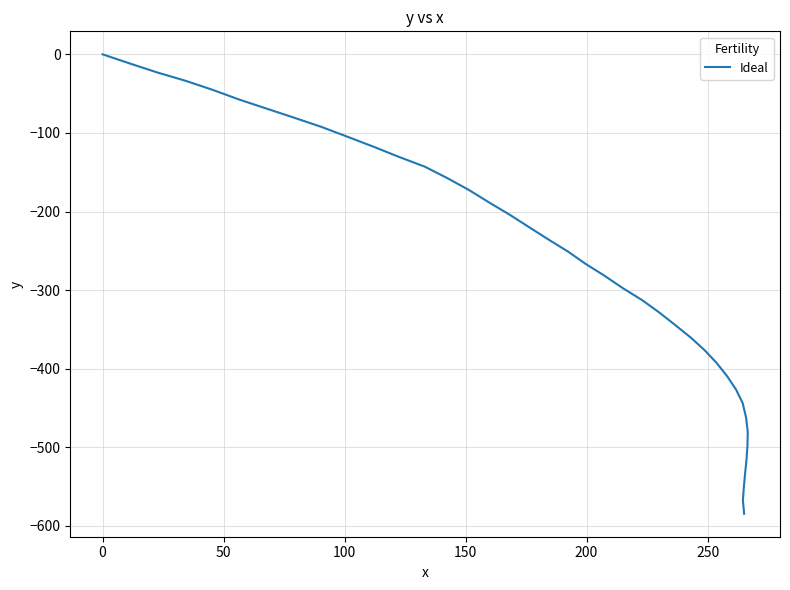

What is the label of the 36th point from the right?

150